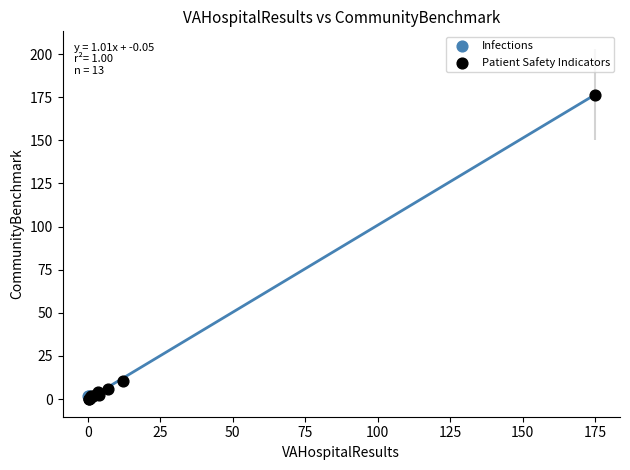

What are all the series names shown in the legend?

Infections, Patient Safety Indicators